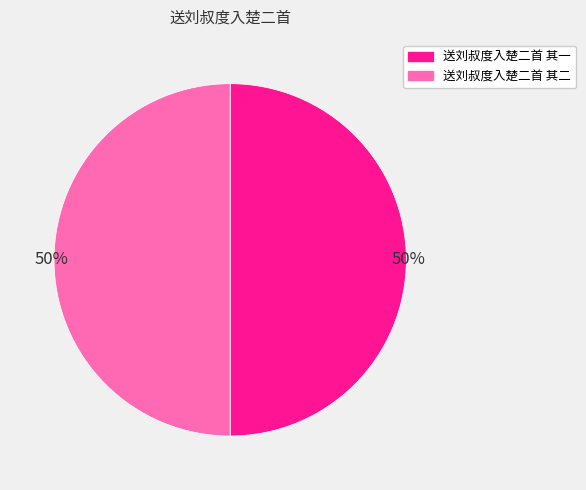

To the nearest percent, what is the combined percentage of 送刘叔度入楚二首 其一 and 送刘叔度入楚二首 其二?

100%